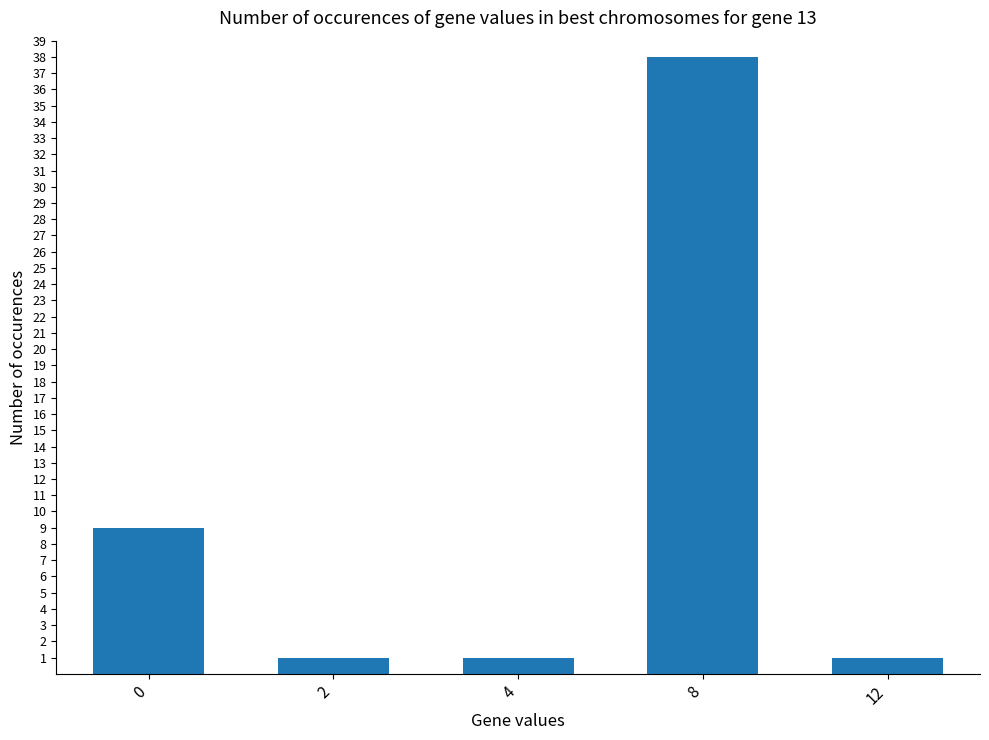

Reading left to right, extract all data points from this chart.

9	1	1	38	1